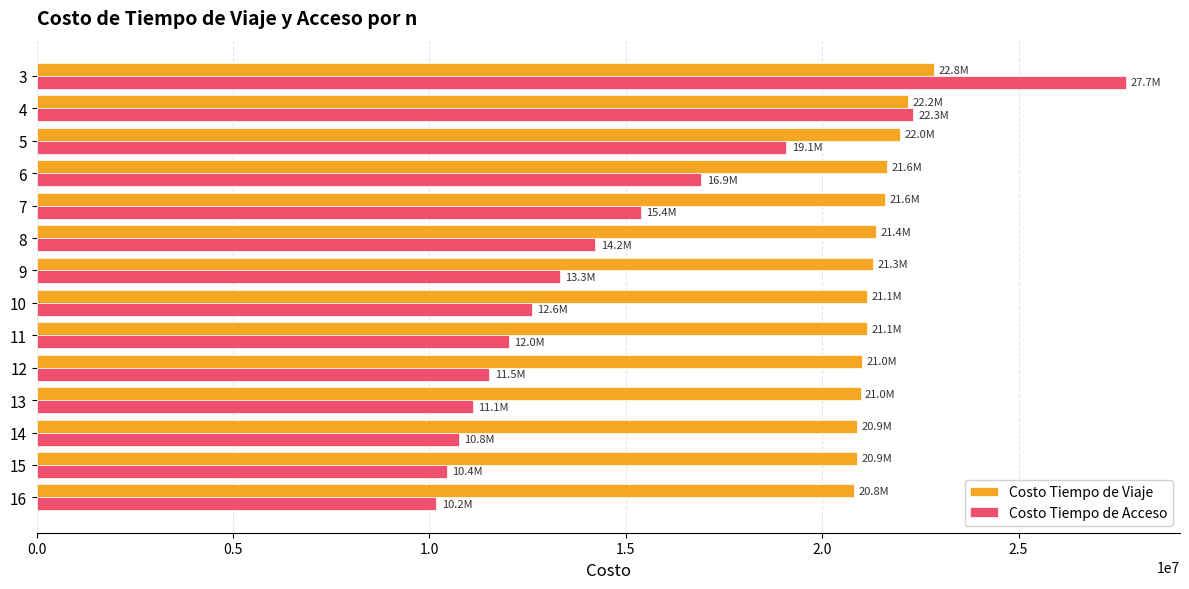

What is the difference between the highest and lowest values at 5?

2891263.8